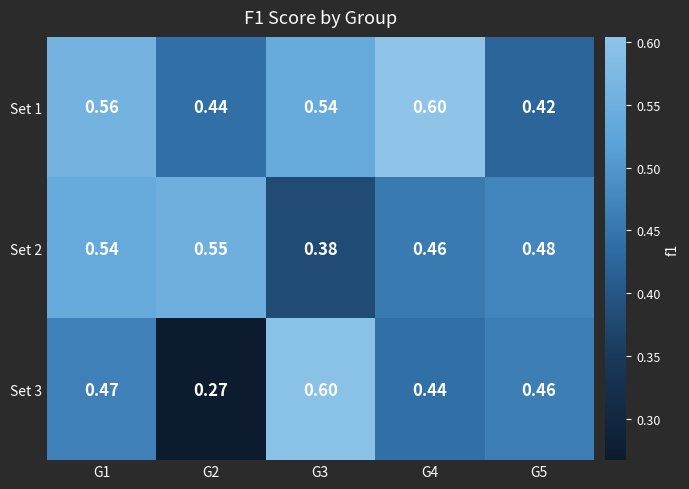

Is the value of Set 1 at G1 greater than the value of Set 2 at G1?

Yes